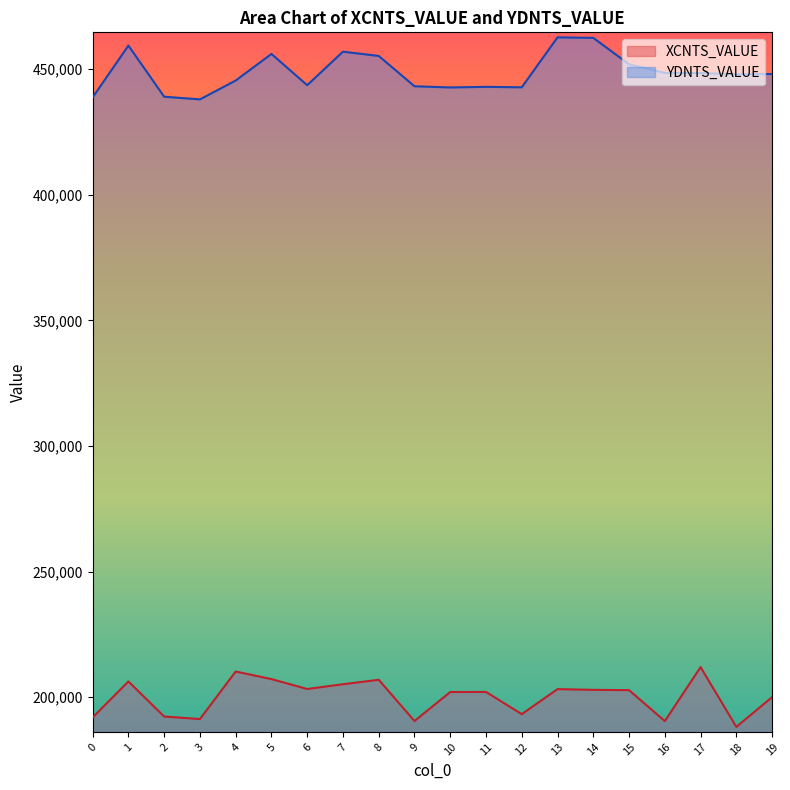

What is the sum of the XCNTS_VALUE values at 8 and 18?

395105